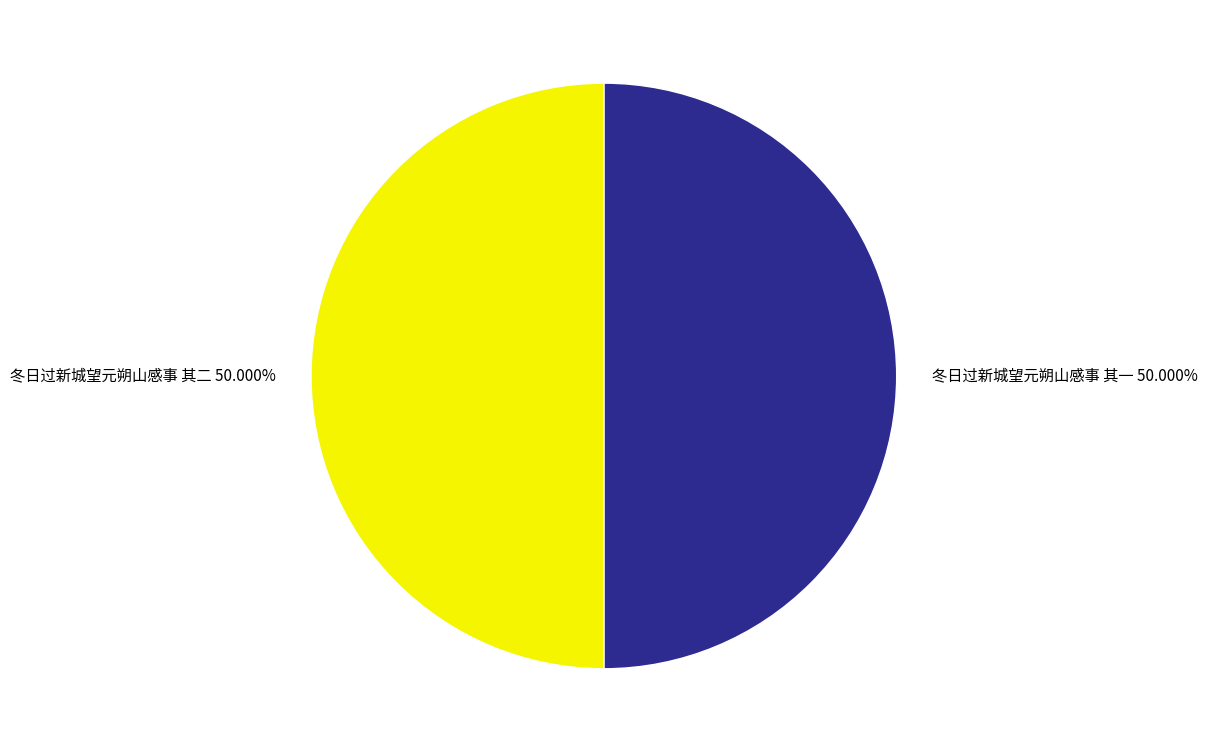

Approximately how many times larger is the value at 冬日过新城望元朔山感事 其一 compared to 冬日过新城望元朔山感事 其二?

1.0